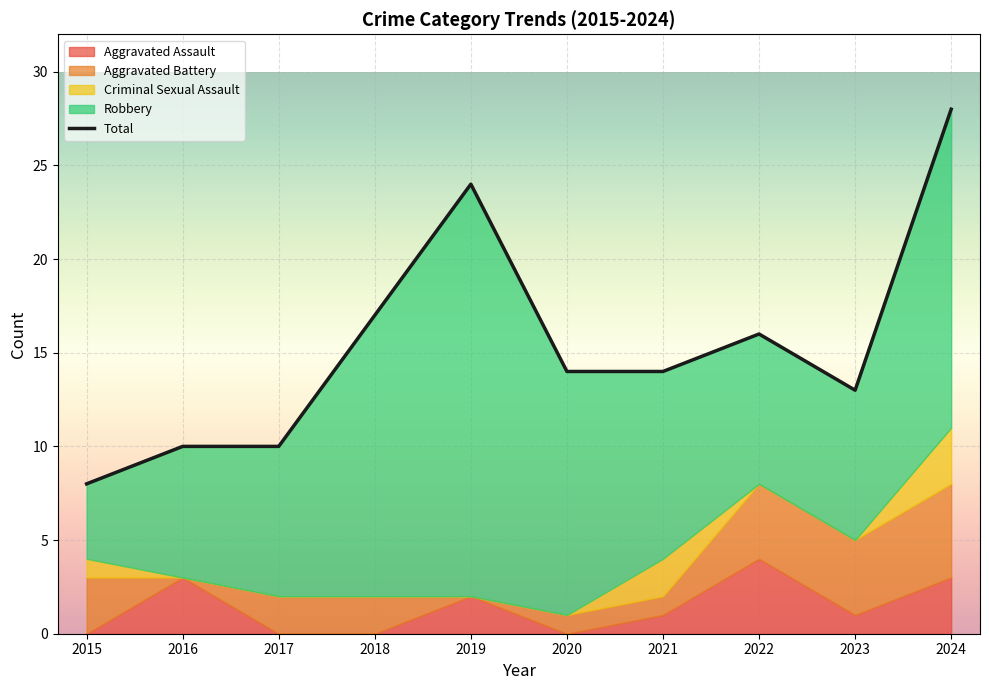

List the labels in order of value, largest first.

2024, 2019, 2018, 2022, 2020, 2021, 2023, 2016, 2017, 2015